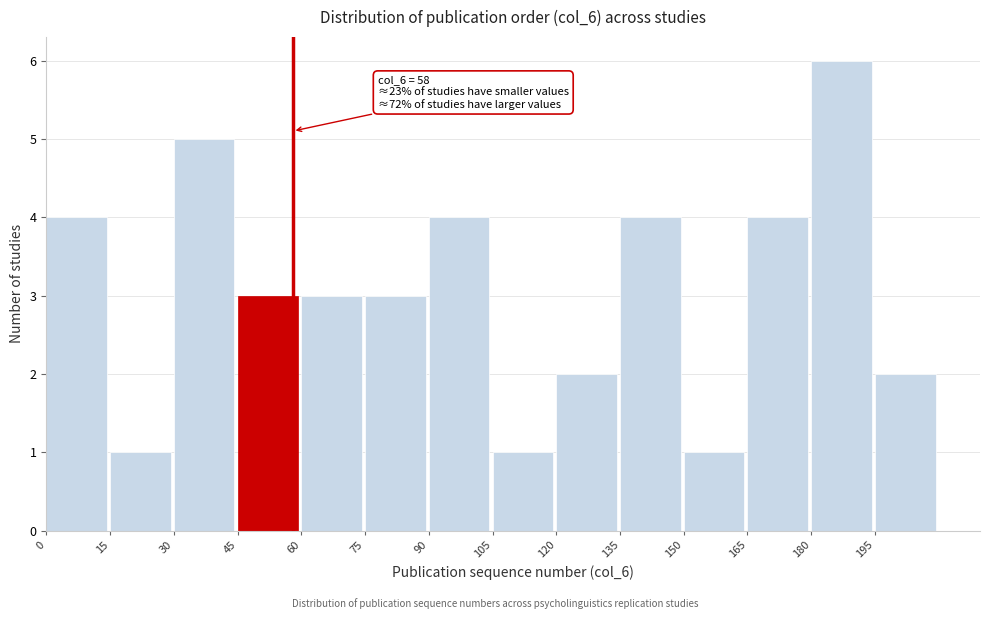

Which range on the x-axis has the tallest bar?

180 to 195